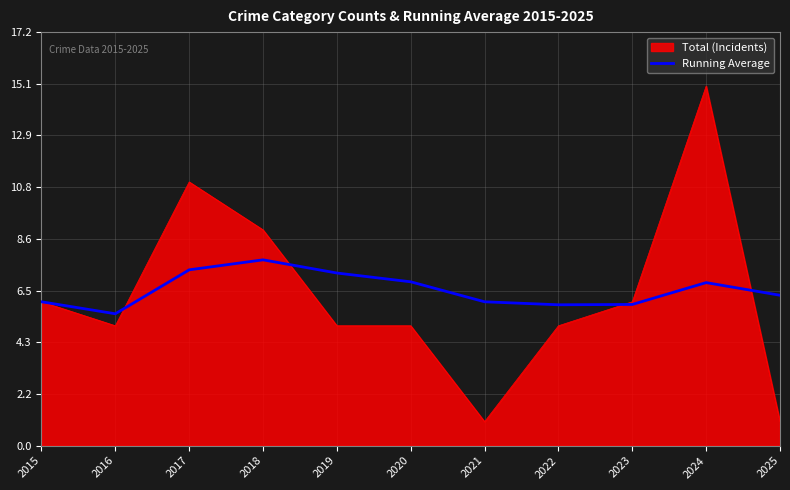

What is the greatest value displayed?

15.0